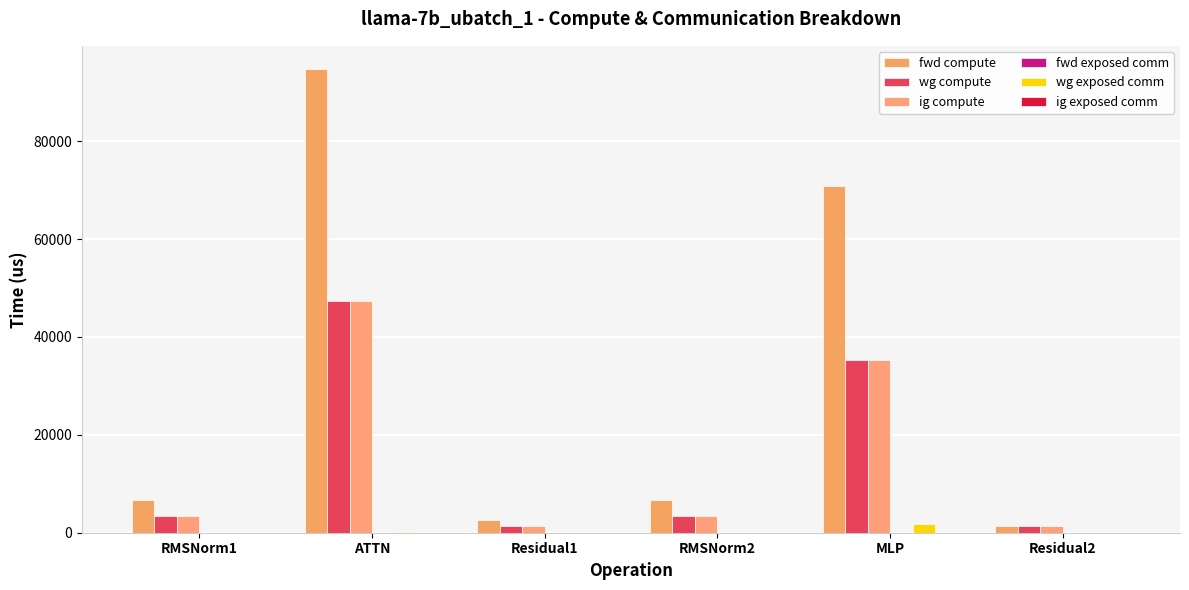

Count the number of categories in the chart.

6